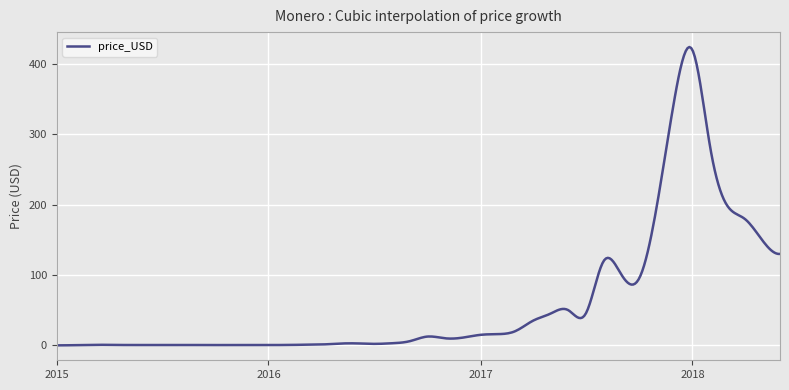

What is the difference between the maximum and minimum values?

424.2